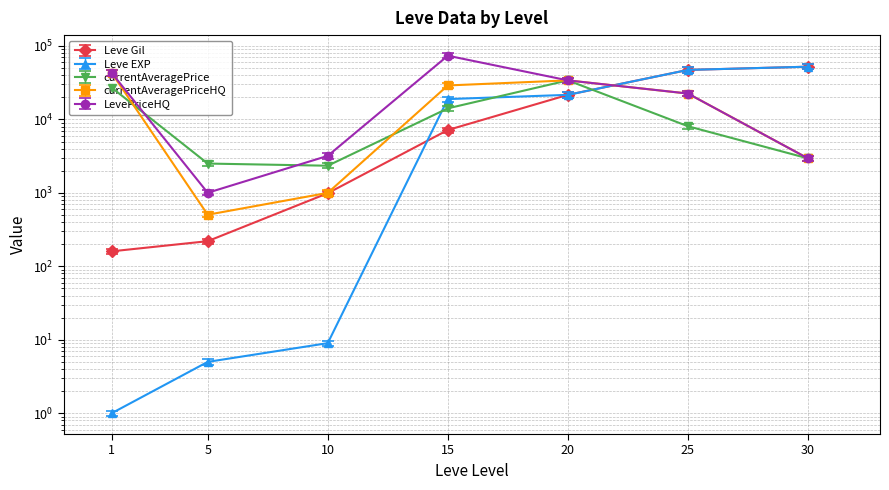

The currentAveragePrice series shows 551.3 at 10. True or false?

False